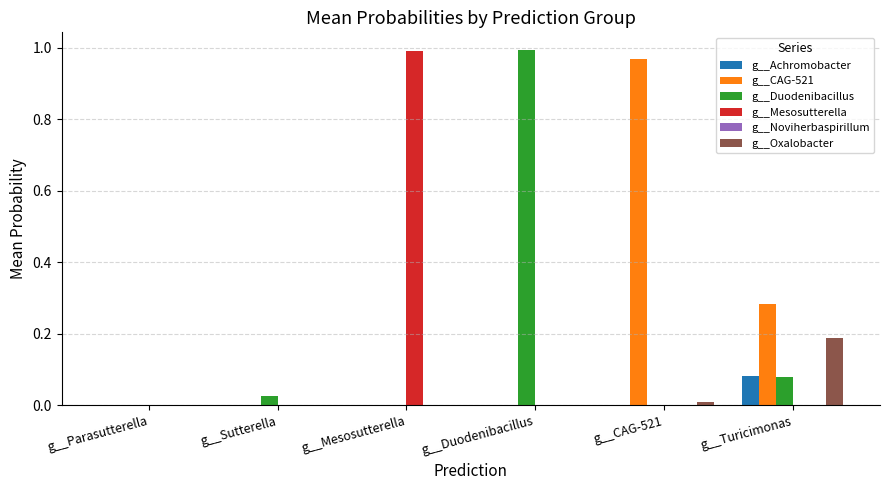

The g__Achromobacter series shows 0.0 at g__CAG-521. True or false?

True